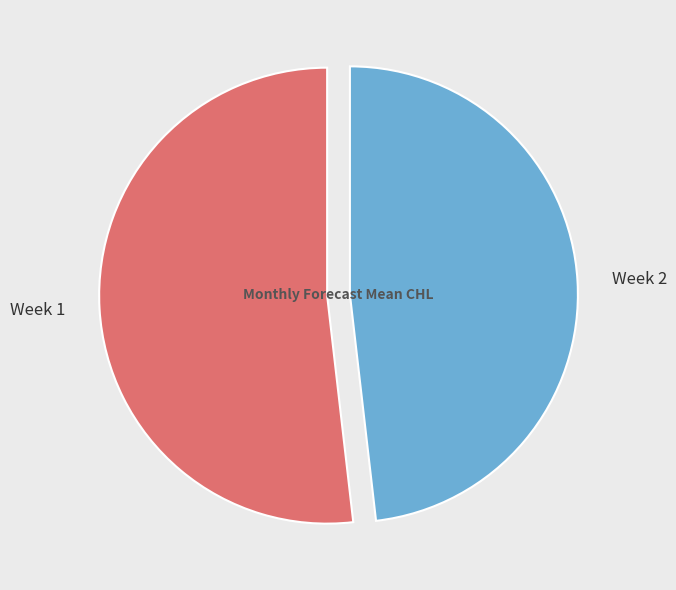

True or false: 2 accounts for 59% of the total.

False